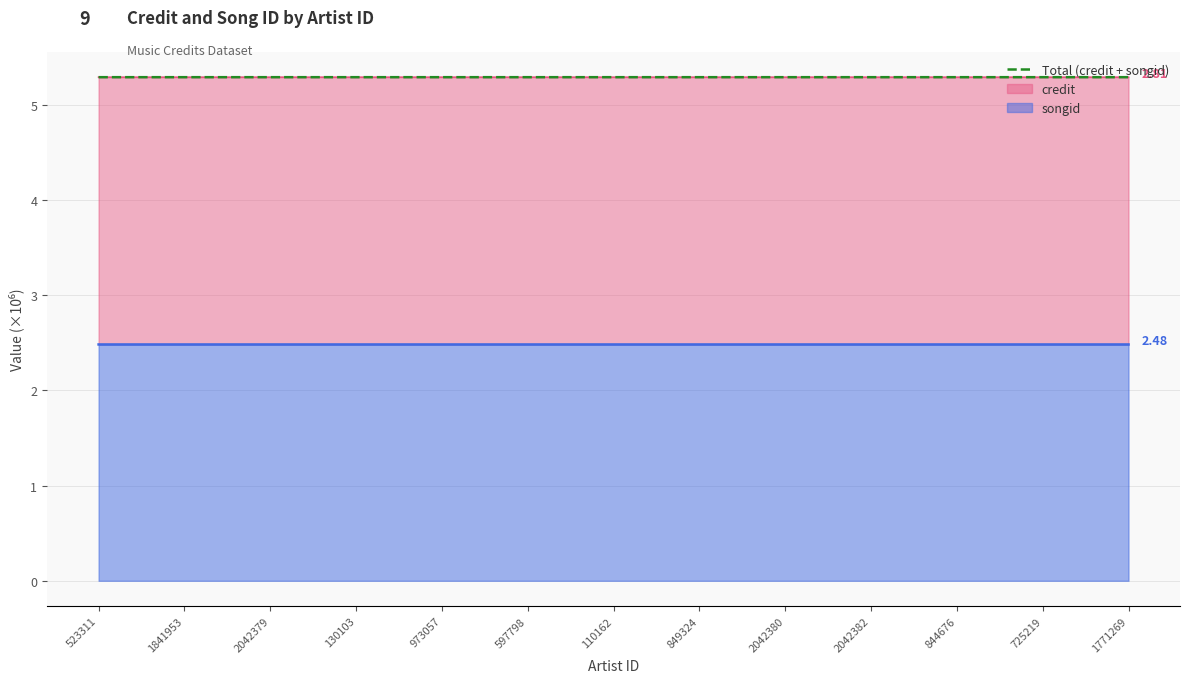

Reading right to left, transcribe all the data shown in this chart.

1771269=5.3	725219=5.3	844676=5.3	2042382=5.3	2042380=5.3	849324=5.3	110162=5.3	597798=5.3	973057=5.3	130103=5.3	2042379=5.3	1841953=5.3	523311=5.3